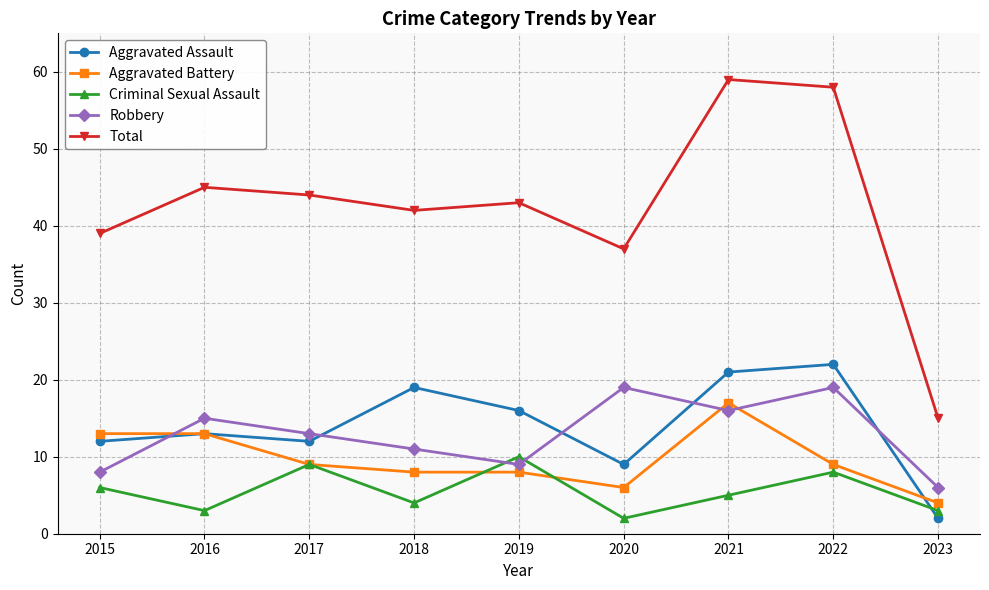

The value of Total at 2023 is 15. True or false?

True